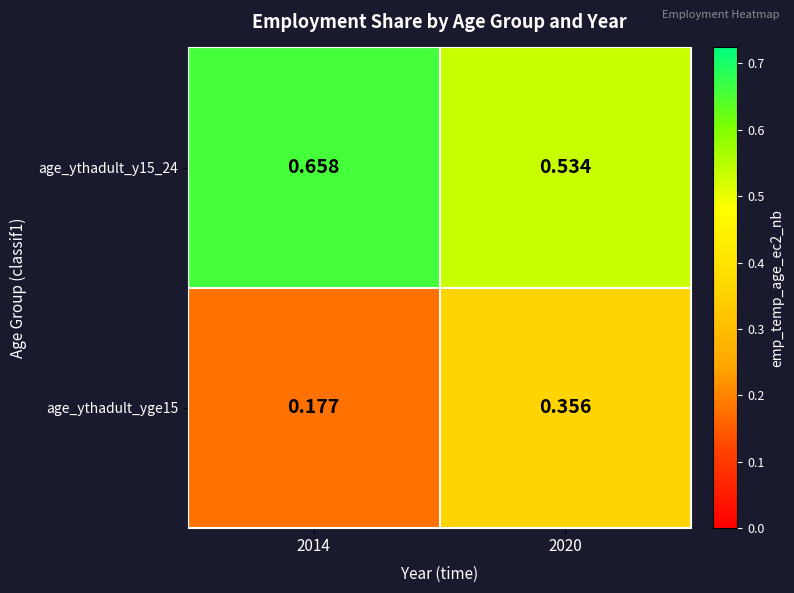

Is the value of age_ythadult_y15_24 at 2020 greater than the value of age_ythadult_yge15 at 2014?

Yes